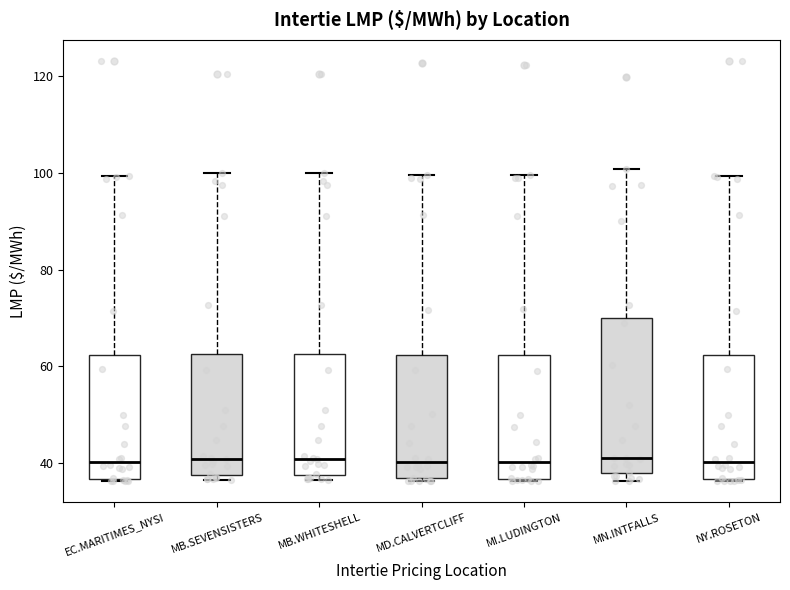

Where does the median line of the box for MD.CALVERTCLIFF sit on the y-axis? The values are not printed on the chart, so give them approximately, as read against the axis.

40